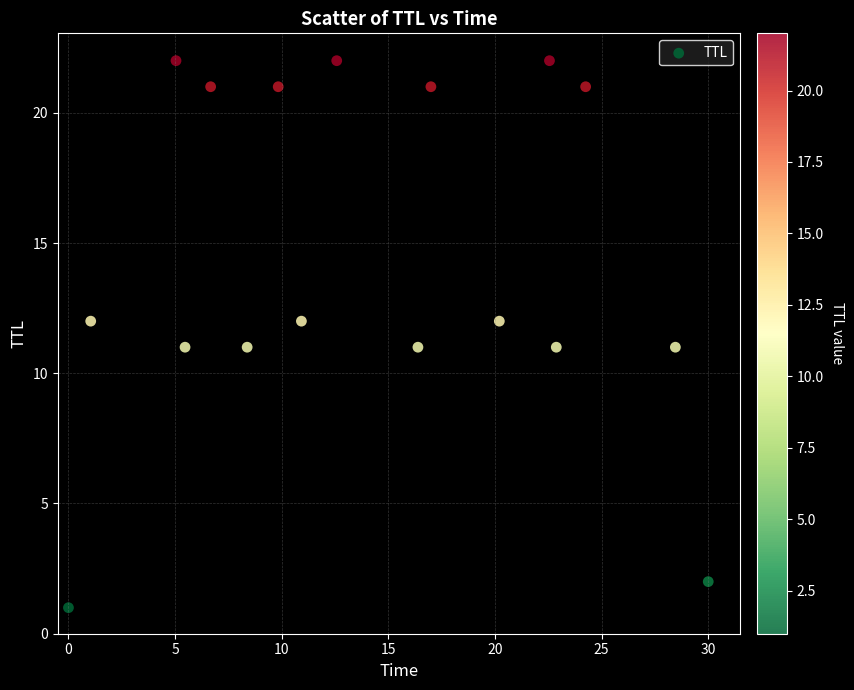

What is the range of Y values (max minus min)?

21